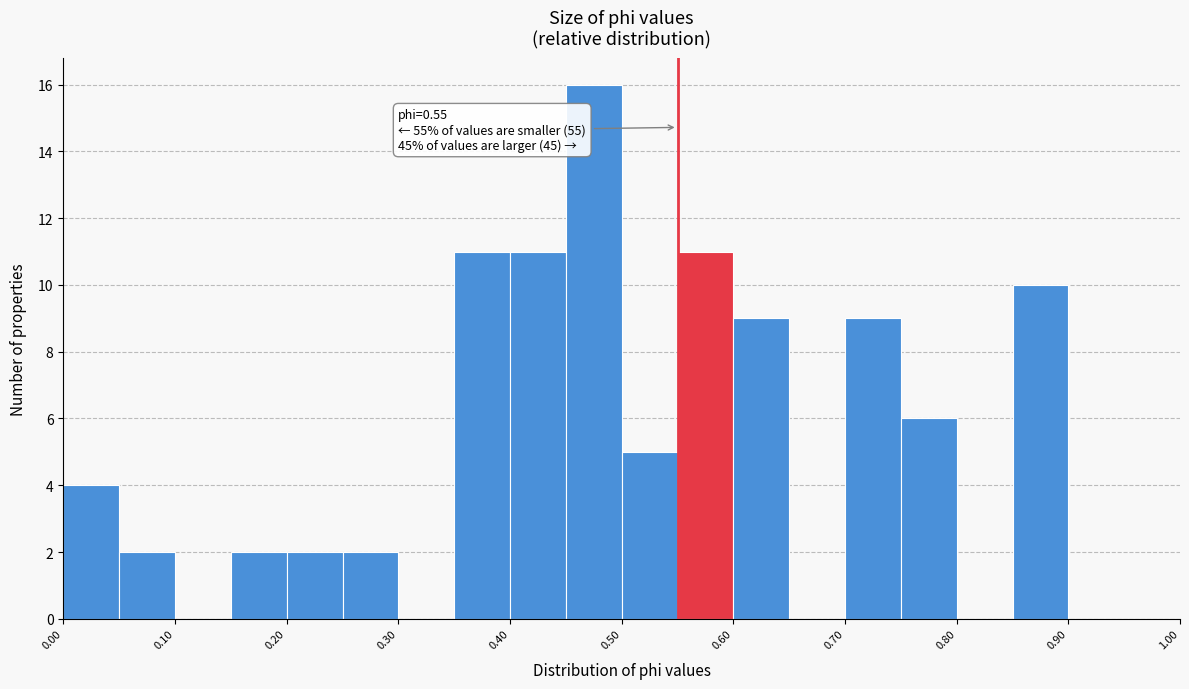

Over which range of the x-axis is the bar tallest?

0.45 to 0.50